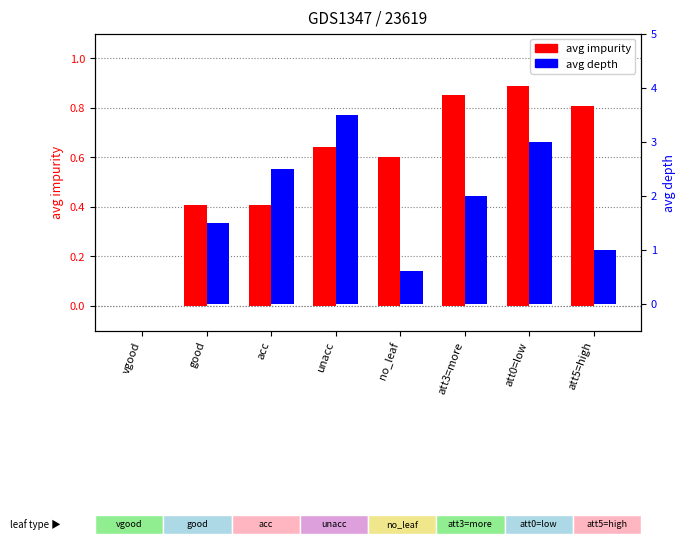

Reading right to left, extract all data points from this chart.

avg impurity: 0.8	0.9	0.9	0.6	0.6	0.4	0.4	0.0
avg depth: 1.0	3.0	2.0	0.6	3.5	2.5	1.5	0.0